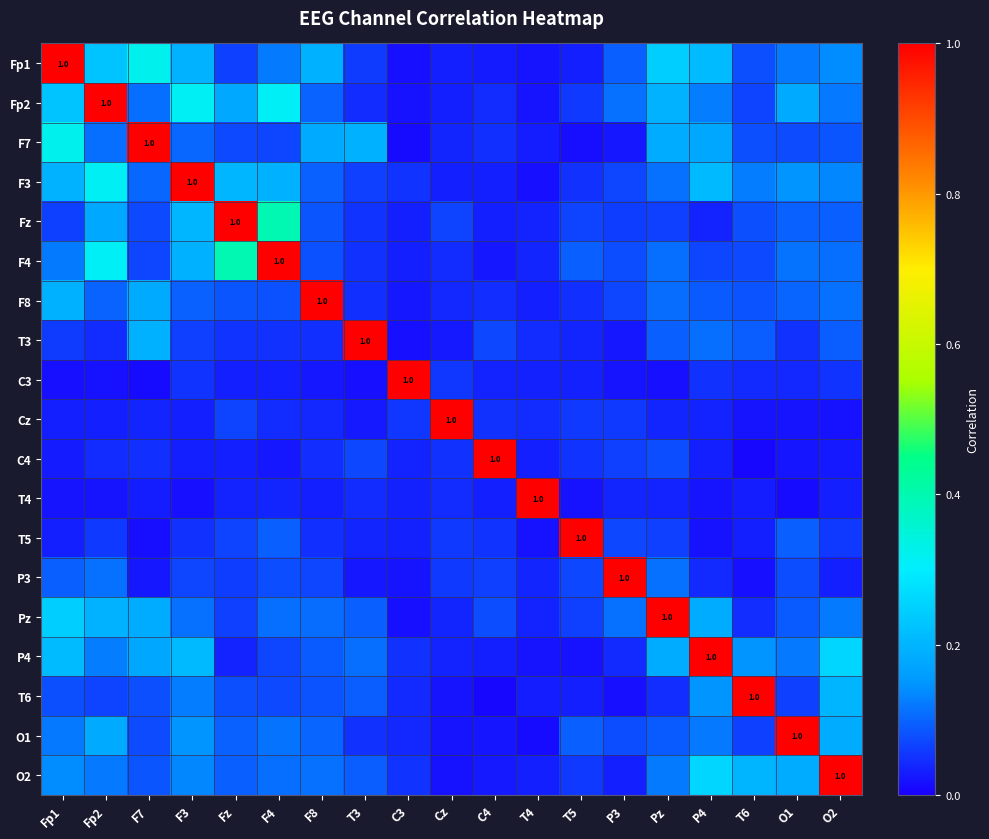

What is the maximum value shown in the chart?

1.0